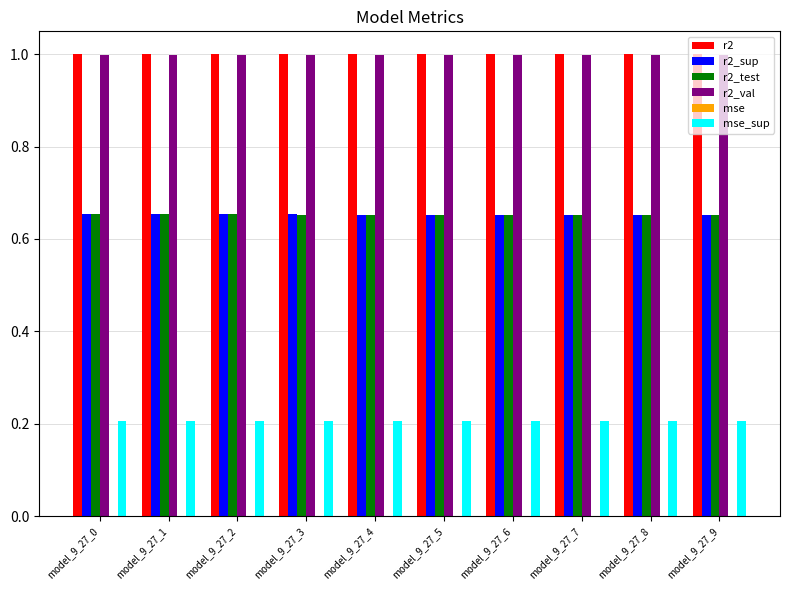

The r2_sup series shows 0.4 at model_9_27_1. True or false?

False